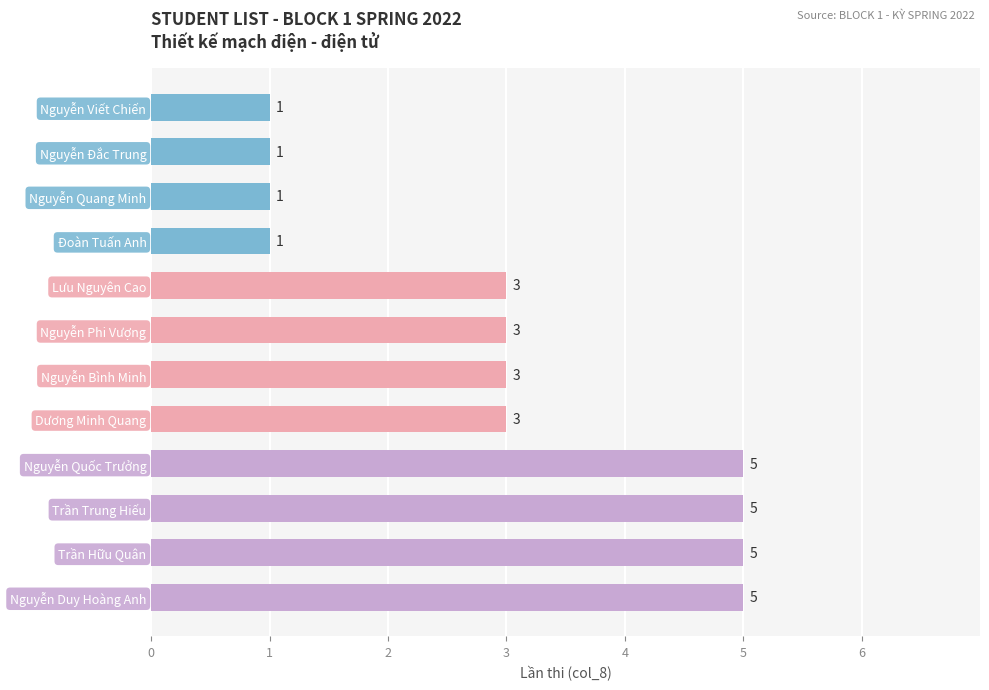

What is the difference between the maximum and second lowest values?

4